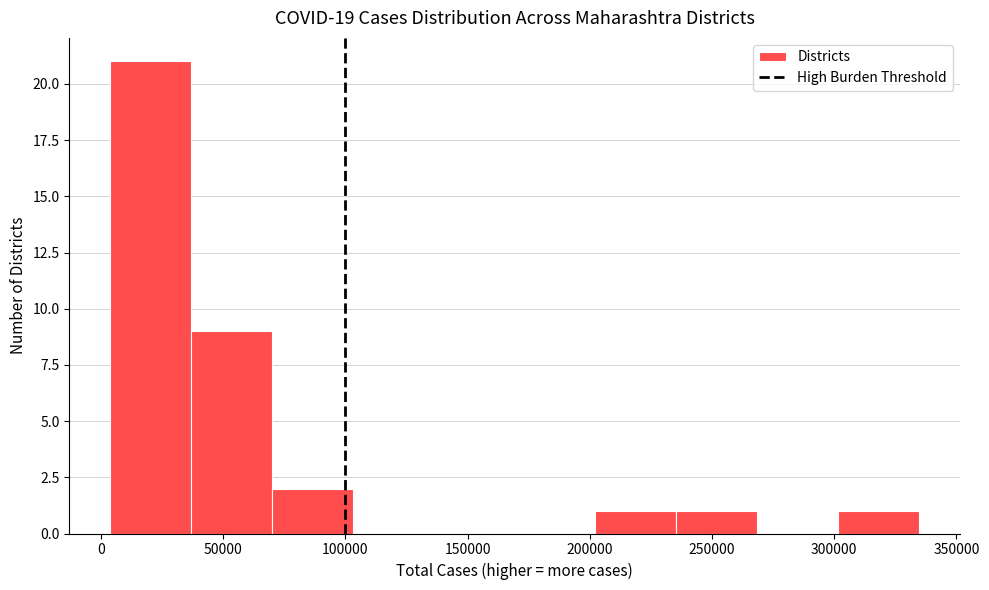

Reading left to right, list every bar in this chart as the range it spans on the x-axis followed by its height. Neither the bar edges nor the heights are printed on the chart, so give them approximately, as read against the axes.

5000 to 35000: 21
35000 to 70000: 9
70000 to 105000: 2
105000 to 135000: 0
135000 to 170000: 0
170000 to 200000: 0
200000 to 235000: 1
235000 to 270000: 1
270000 to 300000: 0
300000 to 335000: 1